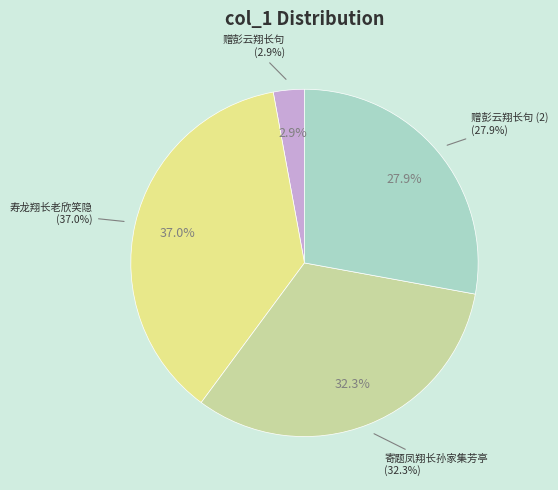

Does 寄题凤翔长孙家集芳亭 represent more than half of the total?

No